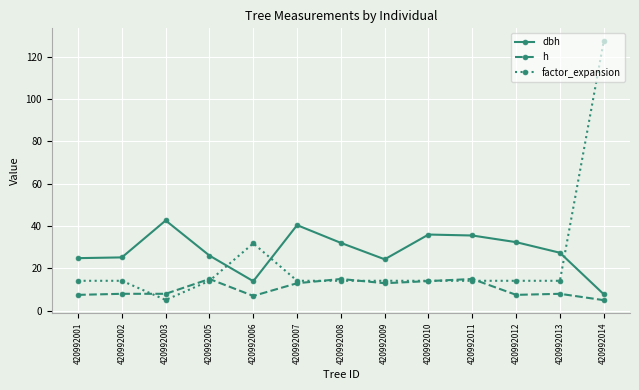

At which category is the sum across all series the highest?

420992014